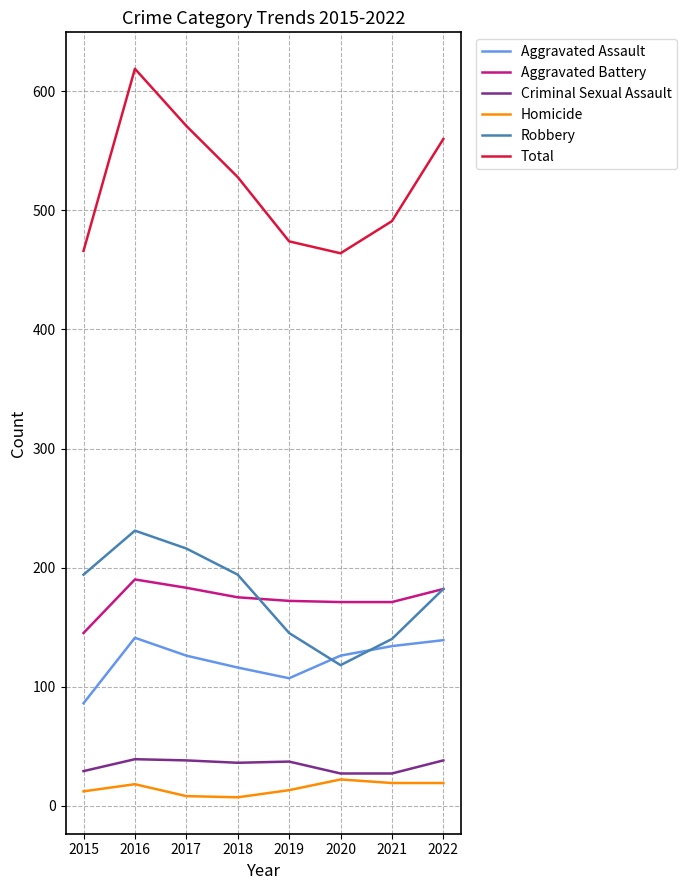

What is the approximate value of Homicide at 2022?

19